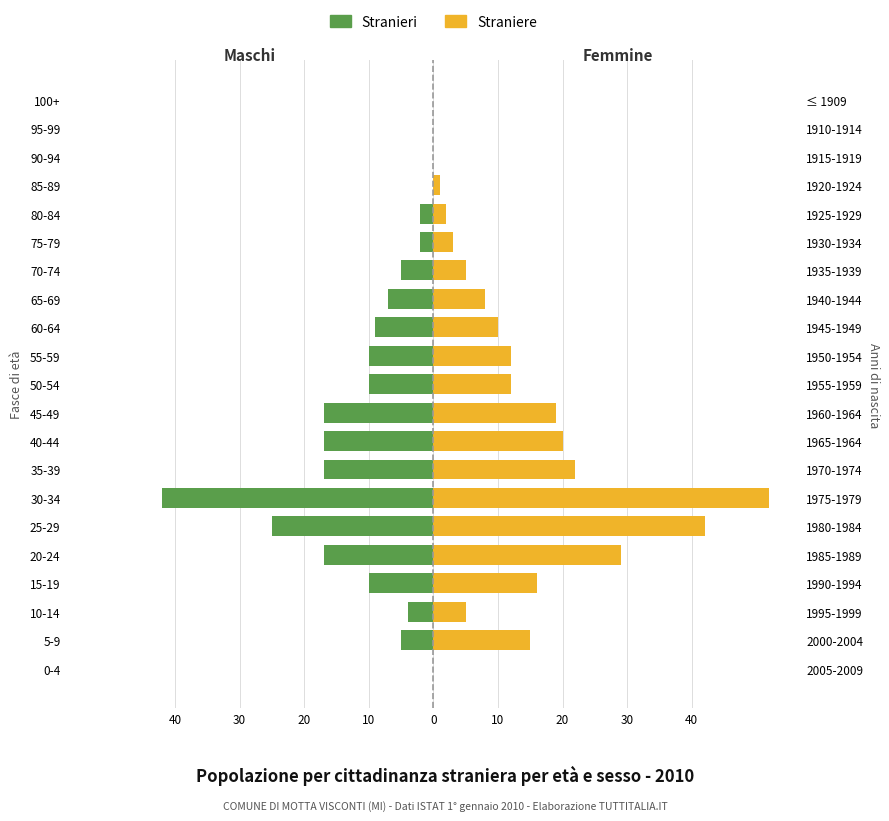

What is the label of the 20th bar from the right?

5-9